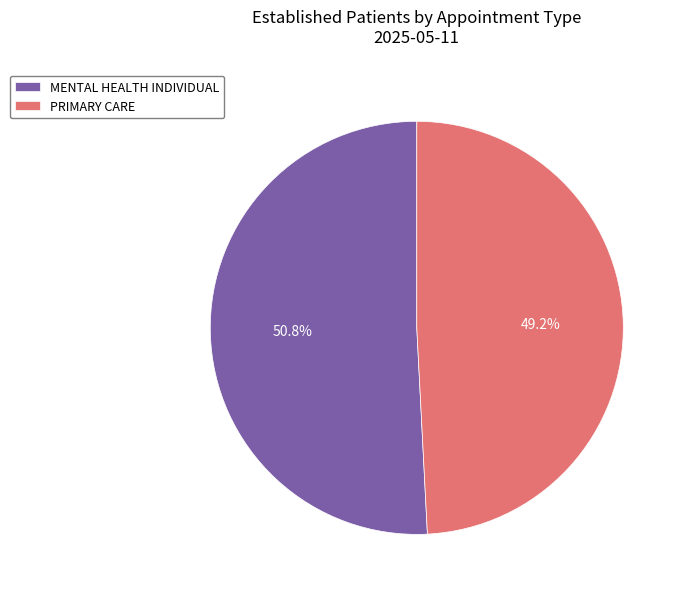

To the nearest percent, what portion does MENTAL HEALTH INDIVIDUAL represent?

51%